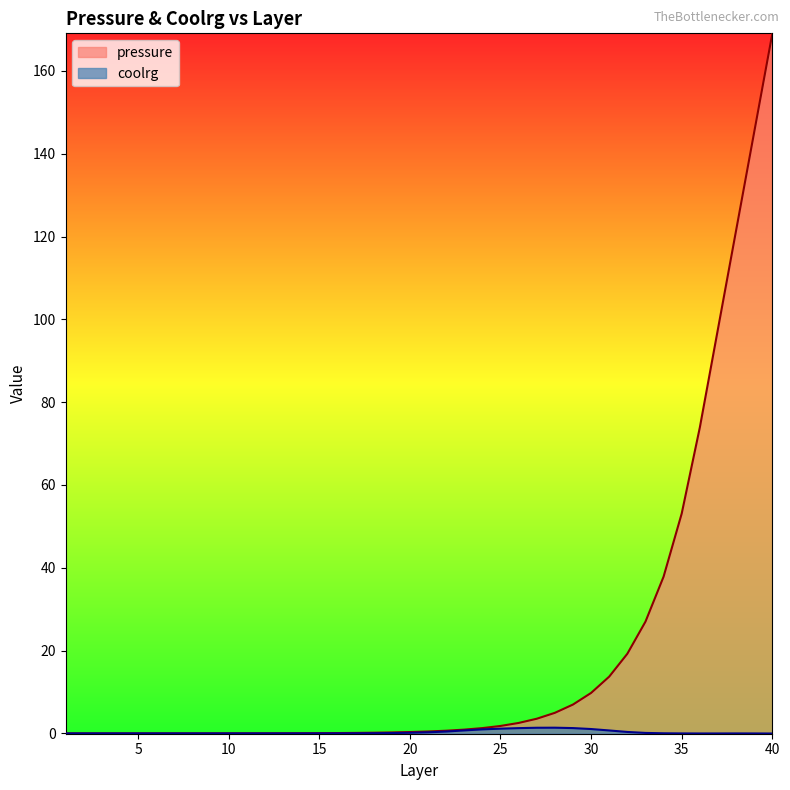

How many distinct data groups are displayed?

2